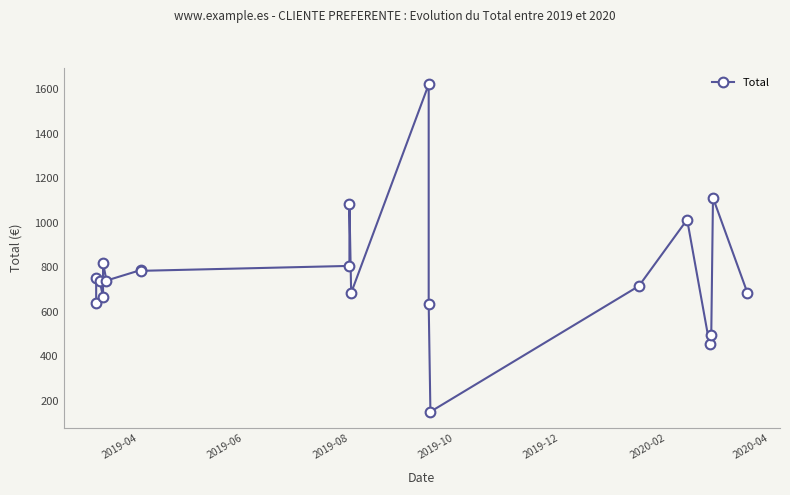

True or false: the data shows 470.6 at 18.

False